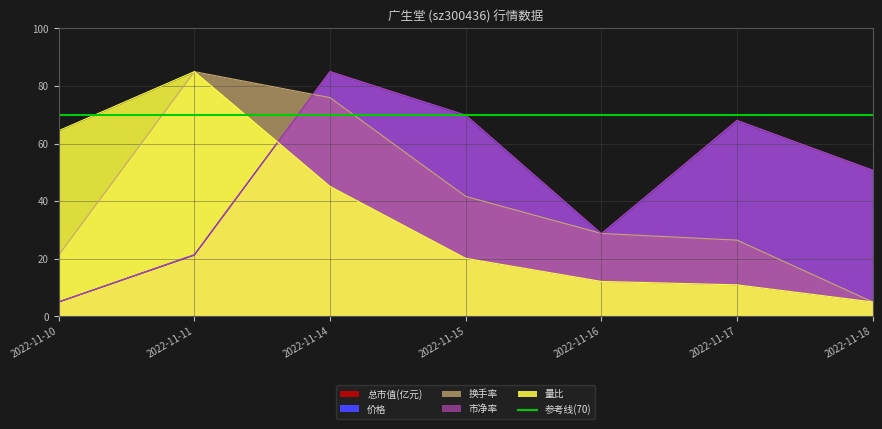

What is the spread (max minus min) of values at 2022-11-11?

63.7